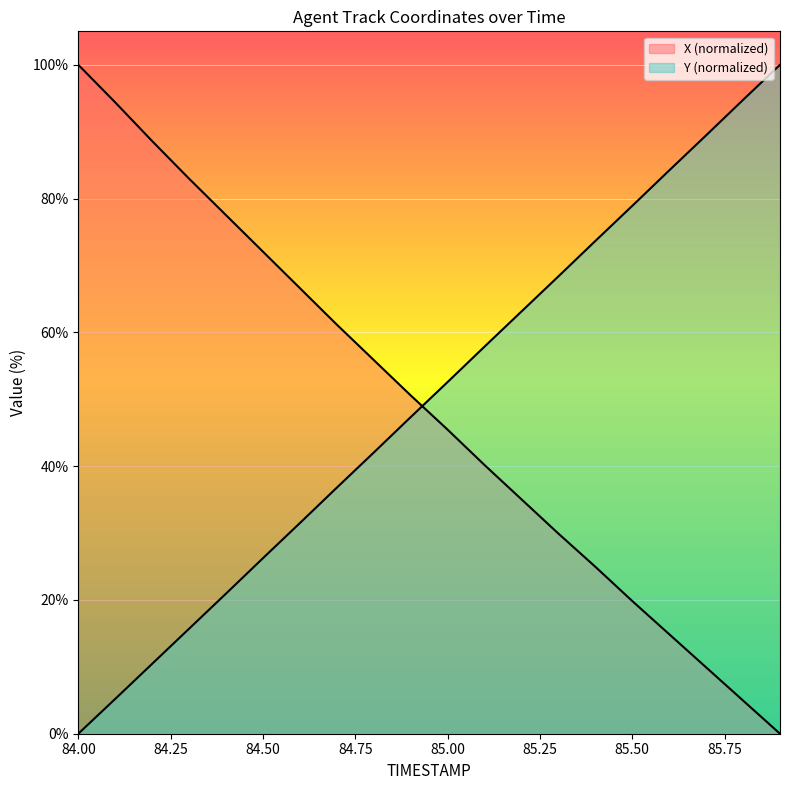

What position from the right is 84.4?

16